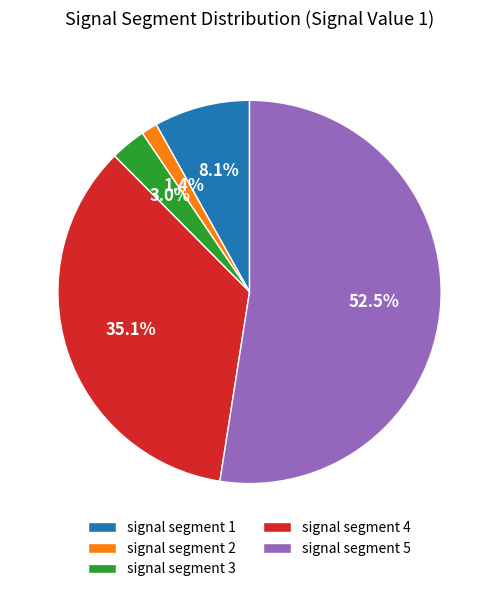

True or false: signal segment 3 accounts for 3% of the total.

True